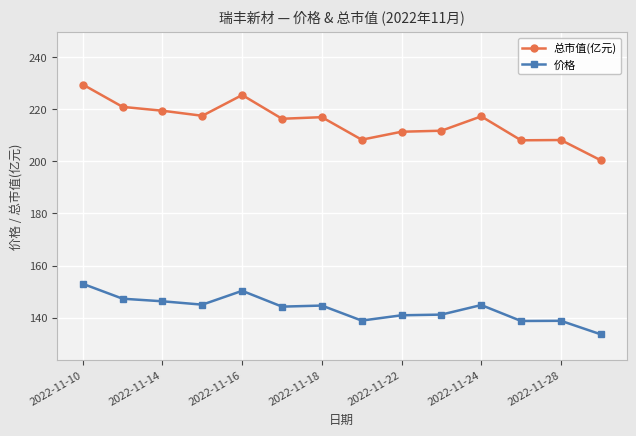

What is the average value of the 价格 series?

143.4